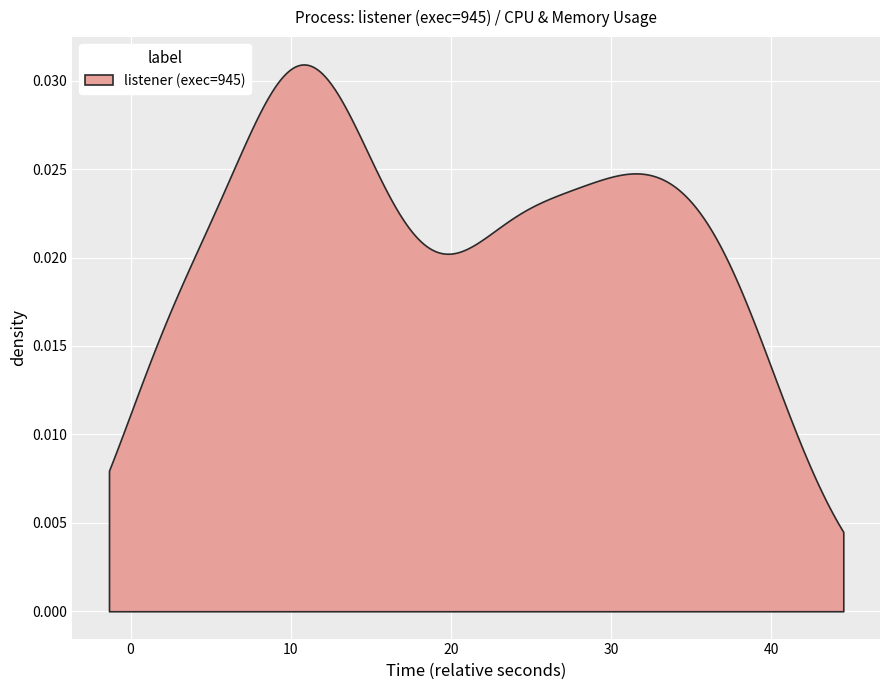

True or false: cpu and mem cross at least once.

False